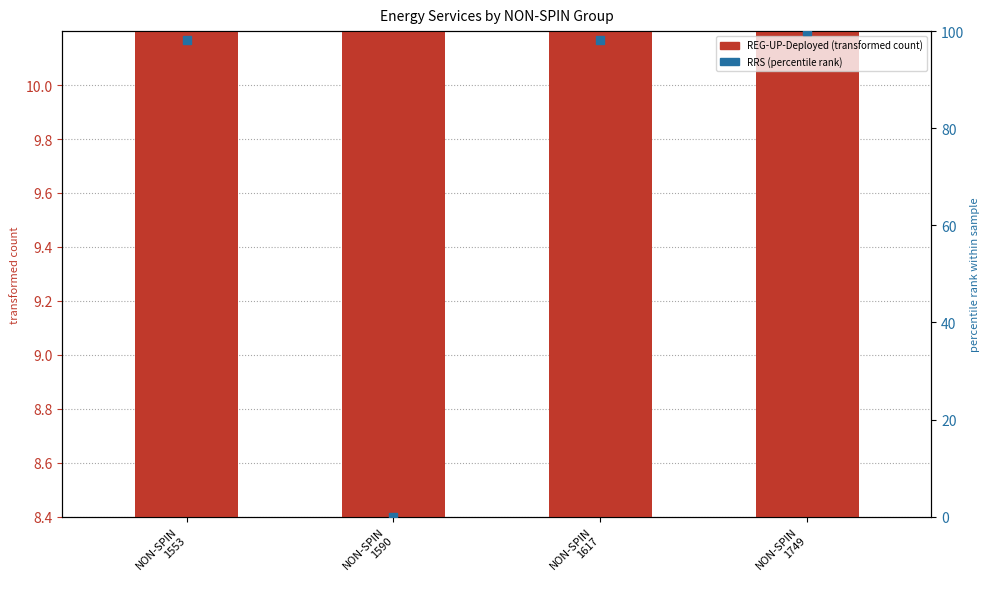

At which category is the sum across all series the highest?

NON-SPIN
1749